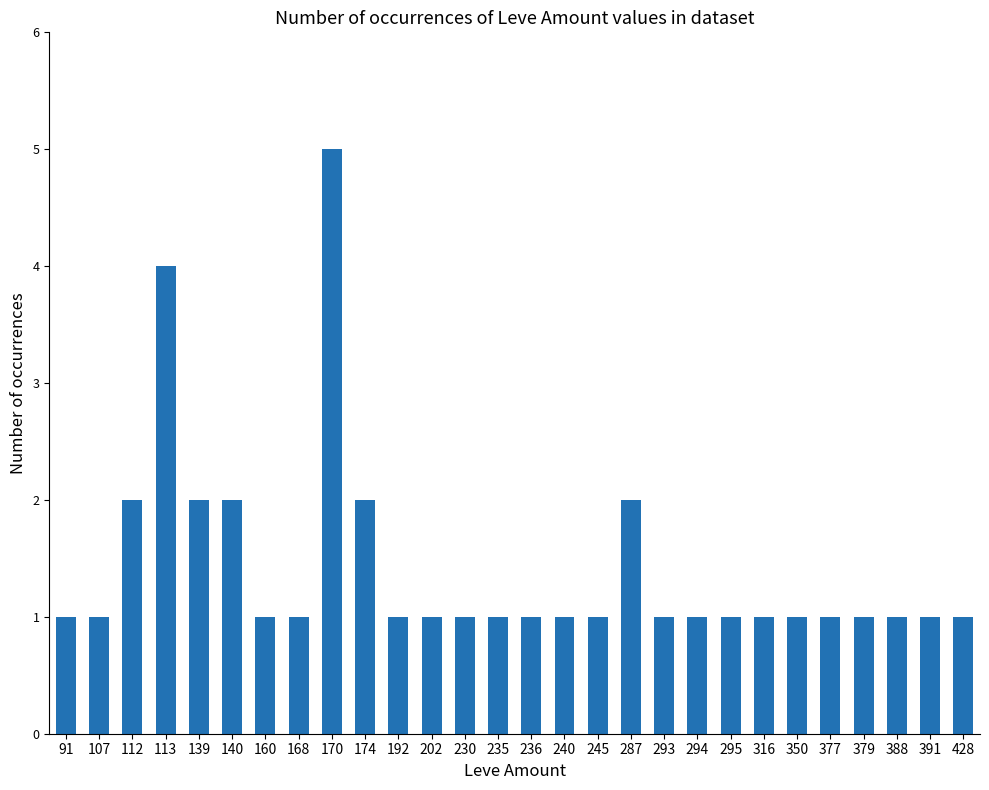

What value does the data have at 174?

2